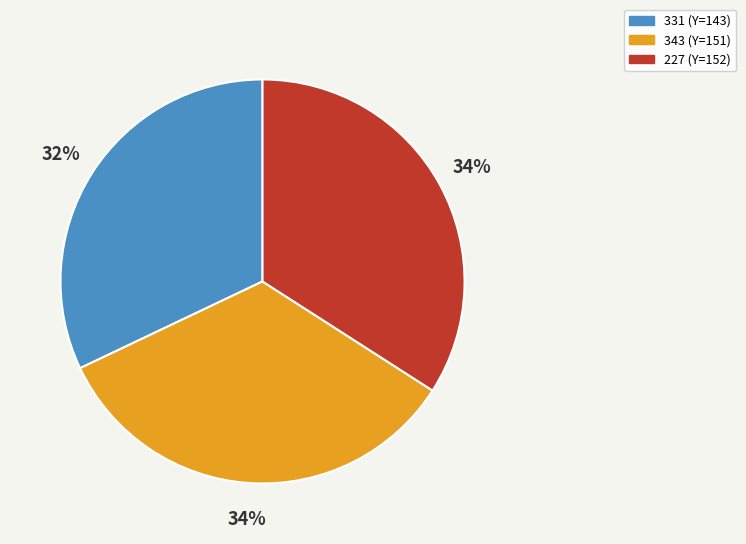

To the nearest percent, what portion does 227 represent?

34%